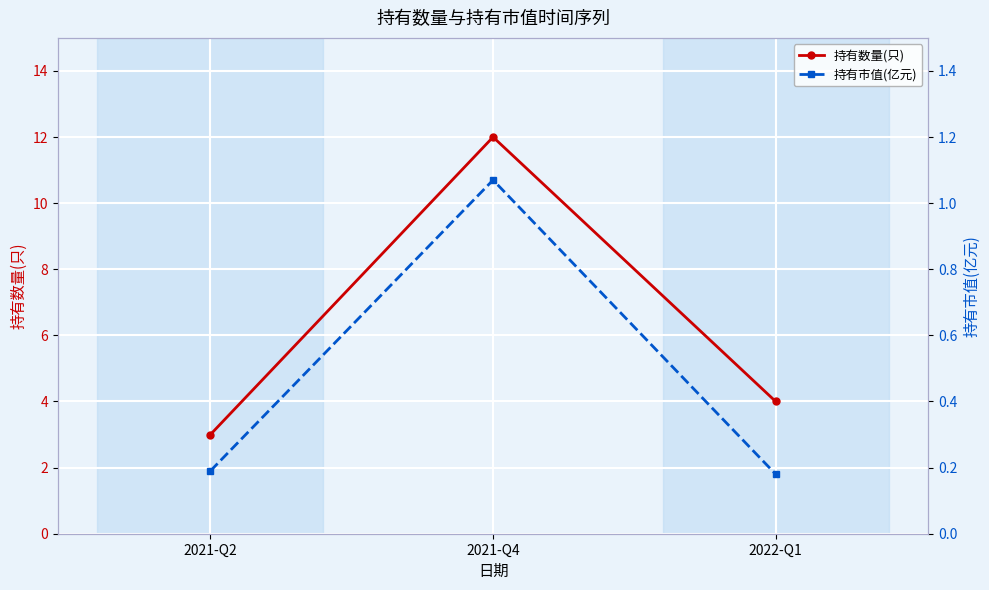

At which label does 持有数量(只) reach its minimum?

2021-Q2